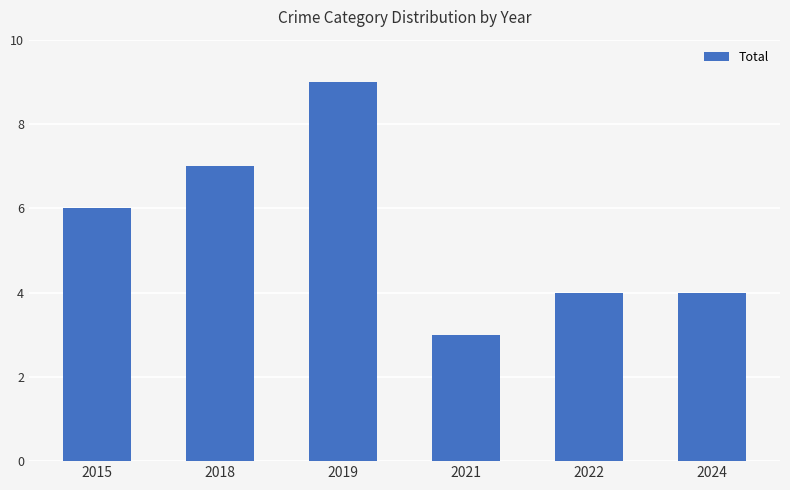

What is the change in value from 2015 to 2024?

-2